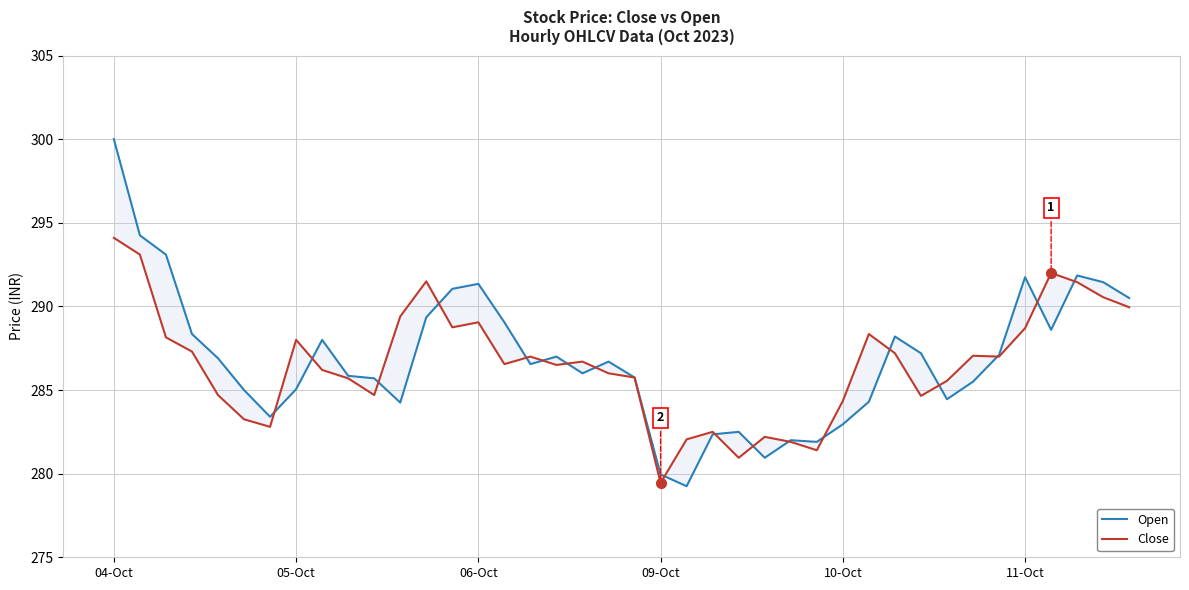

True or false: Open has a value of 285.8 at 20.

True